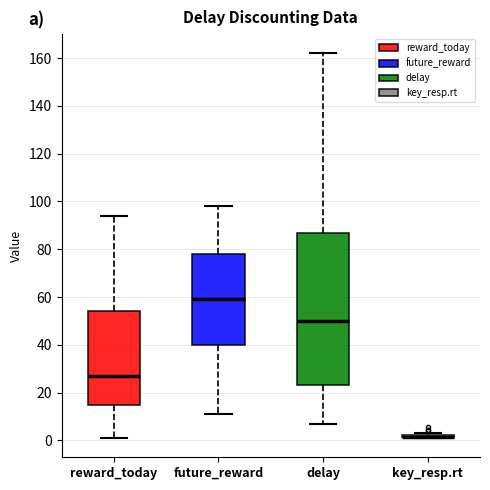

Which box is the tallest, from its lower edge to its upper edge?

delay